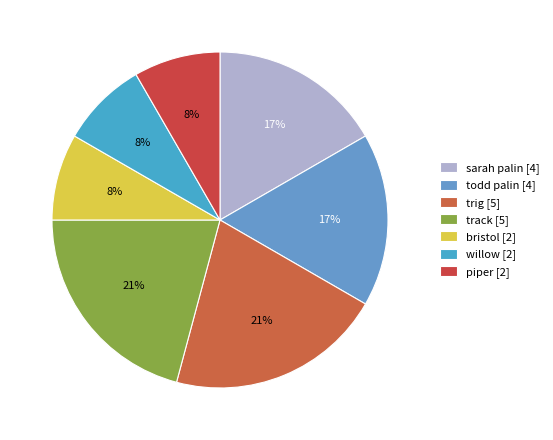

The todd palin slice represents 17% of the pie. True or false?

True